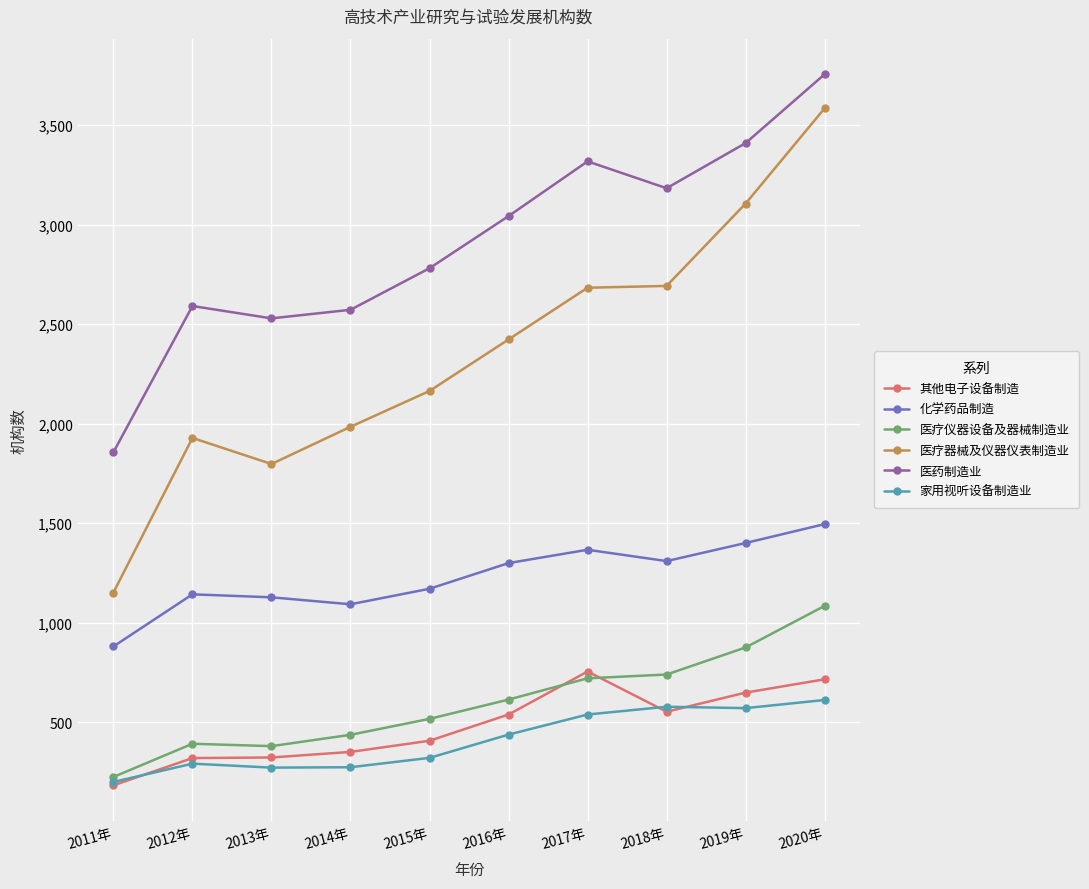

What is the difference between the maximum and second lowest values in the 医疗仪器设备及器械制造业 series?

705